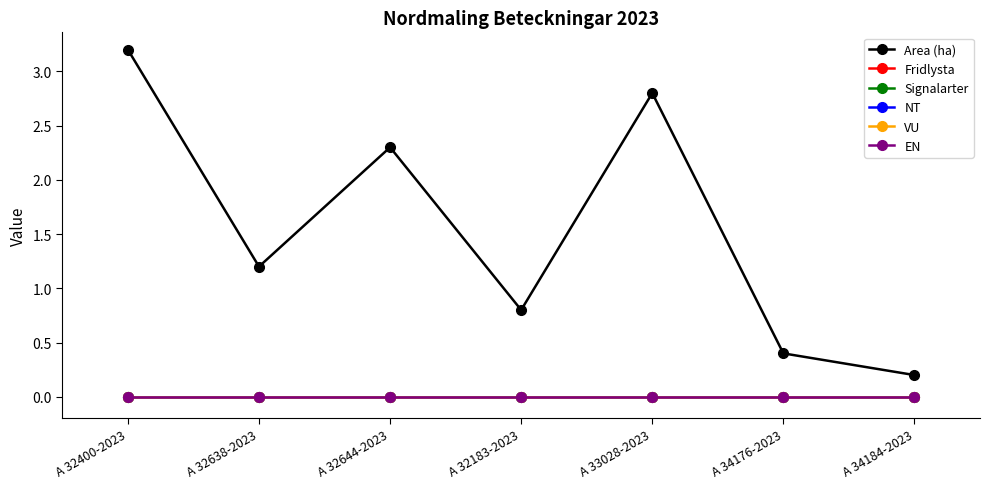

Reading left to right, transcribe all the data shown in this chart.

Area (ha): A 32400-2023=3.2	A 32638-2023=1.2	A 32644-2023=2.3	A 32183-2023=0.8	A 33028-2023=2.8	A 34176-2023=0.4	A 34184-2023=0.2
Fridlysta: A 32400-2023=0.0	A 32638-2023=0.0	A 32644-2023=0.0	A 32183-2023=0.0	A 33028-2023=0.0	A 34176-2023=0.0	A 34184-2023=0.0
Signalarter: A 32400-2023=0.0	A 32638-2023=0.0	A 32644-2023=0.0	A 32183-2023=0.0	A 33028-2023=0.0	A 34176-2023=0.0	A 34184-2023=0.0
NT: A 32400-2023=0.0	A 32638-2023=0.0	A 32644-2023=0.0	A 32183-2023=0.0	A 33028-2023=0.0	A 34176-2023=0.0	A 34184-2023=0.0
VU: A 32400-2023=0.0	A 32638-2023=0.0	A 32644-2023=0.0	A 32183-2023=0.0	A 33028-2023=0.0	A 34176-2023=0.0	A 34184-2023=0.0
EN: A 32400-2023=0.0	A 32638-2023=0.0	A 32644-2023=0.0	A 32183-2023=0.0	A 33028-2023=0.0	A 34176-2023=0.0	A 34184-2023=0.0